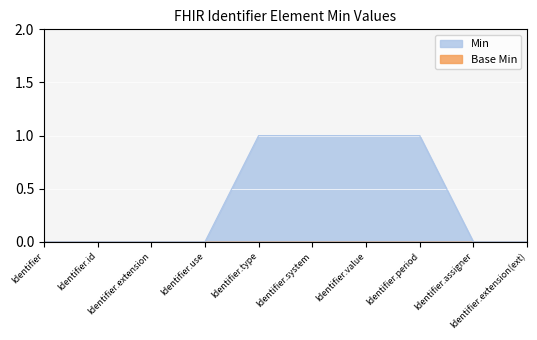

What position from the left is Identifier.extension(ext)?

10